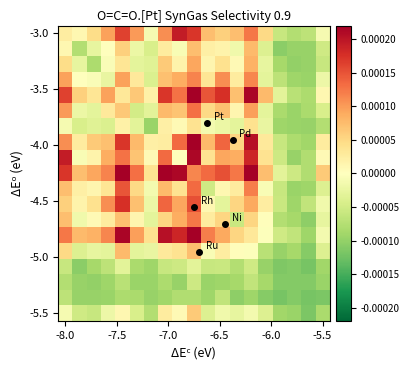

At how many categories does at least one series exceed 0?

16